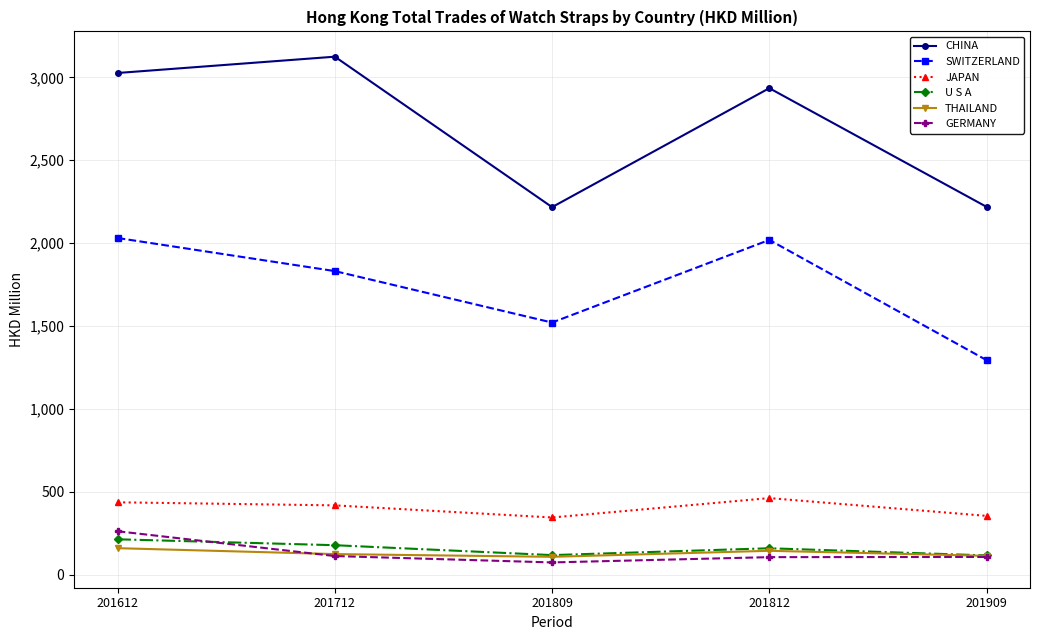

What are all the series names shown in the legend?

CHINA, SWITZERLAND, JAPAN, U S A, THAILAND, GERMANY